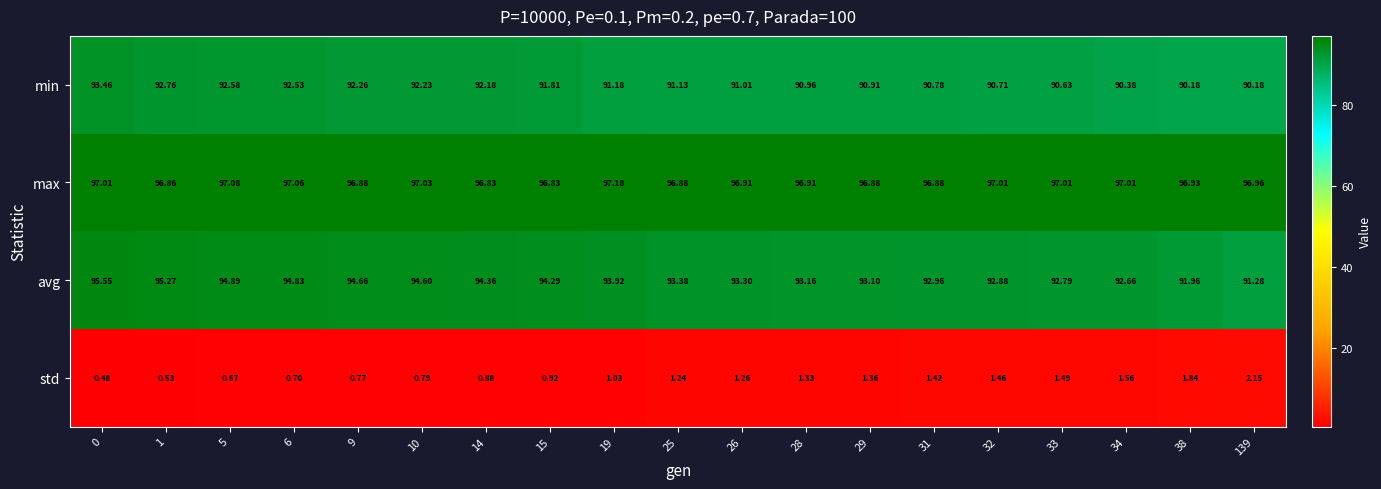

What is the maximum value shown in the chart?

97.2